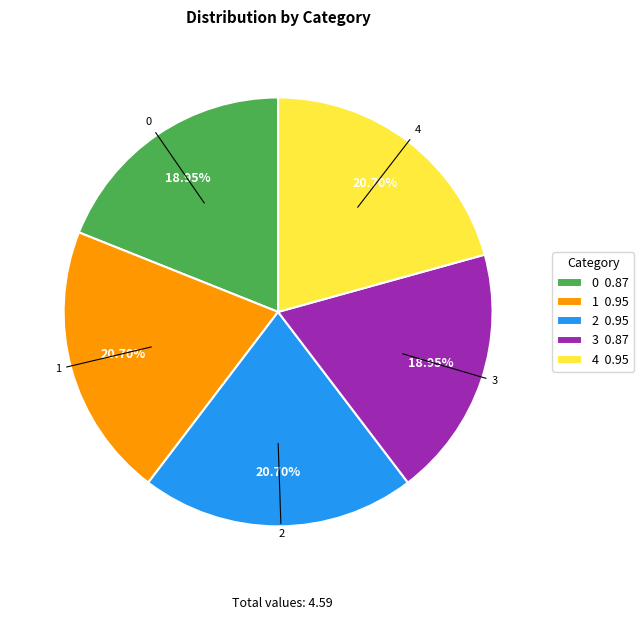

Does any single category account for the majority?

No